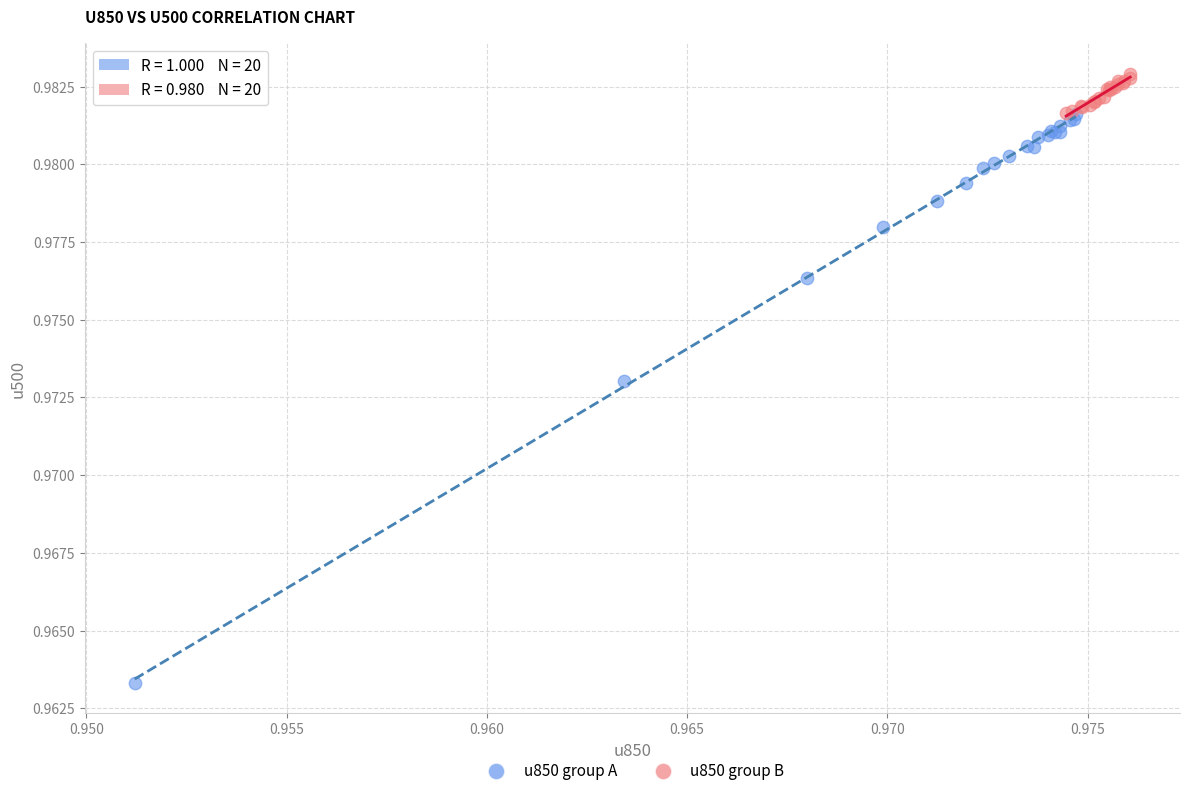

What are all the series names shown in the legend?

u850 group A, u850 group B